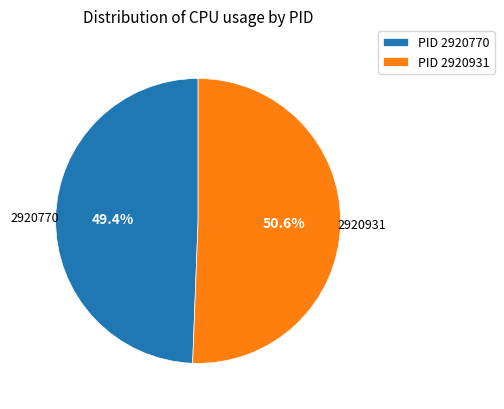

How many slices are in this pie chart?

2